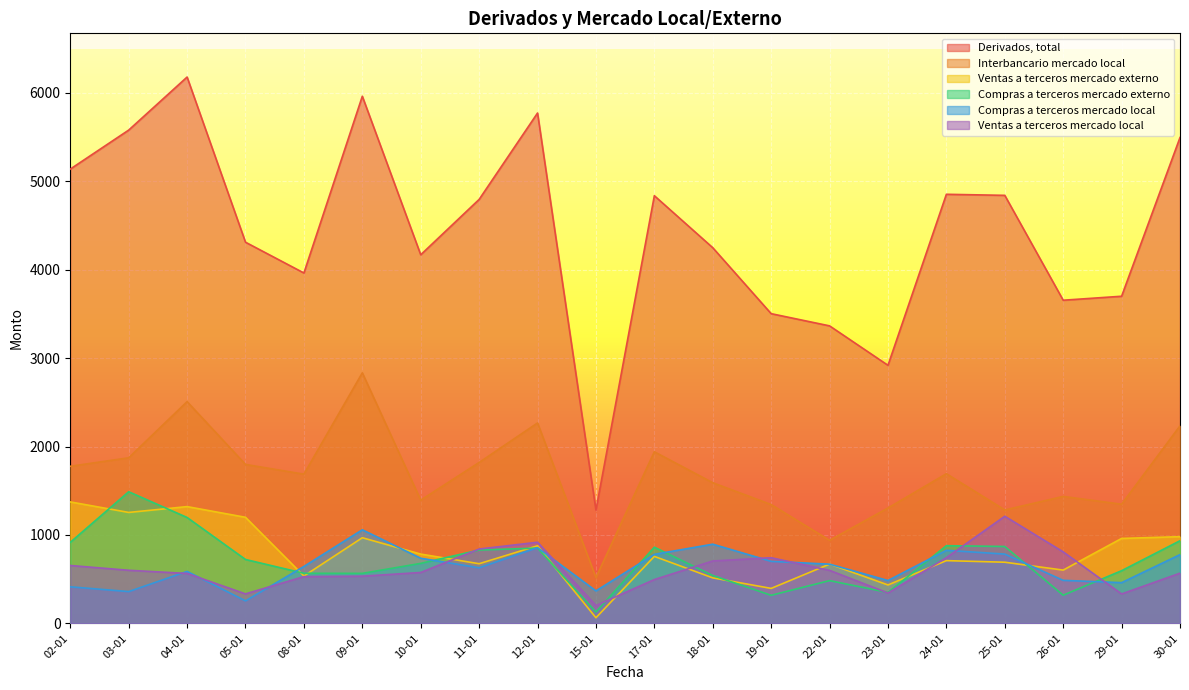

Is the value of Compras a terceros mercado local at 19-01 greater than the value of Ventas a terceros mercado externo at 29-01?

No